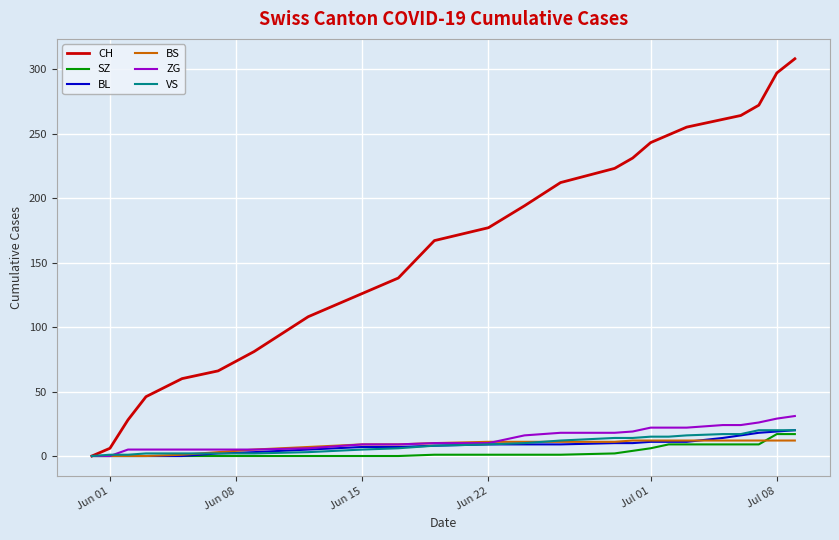

Which series has the largest total across all categories?

CH